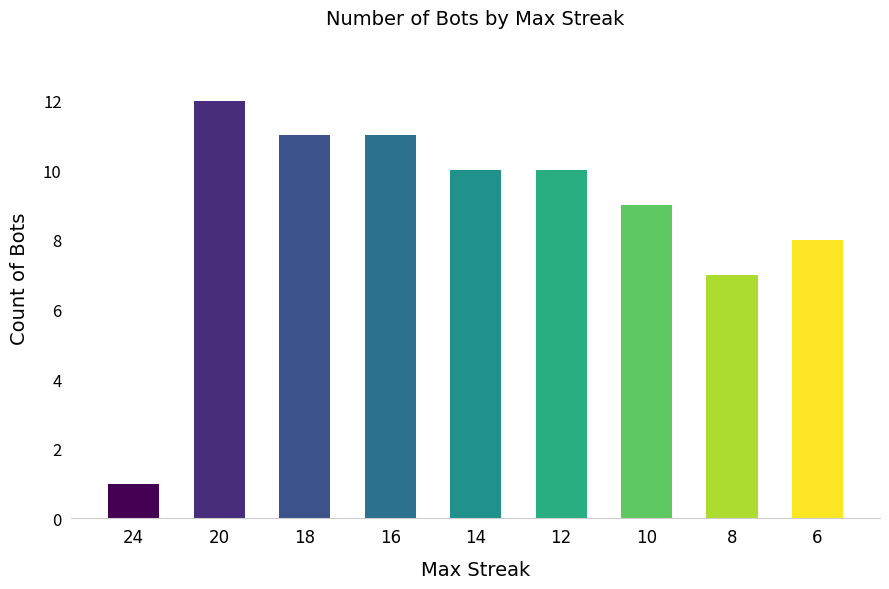

What is the difference between the maximum and minimum values?

11